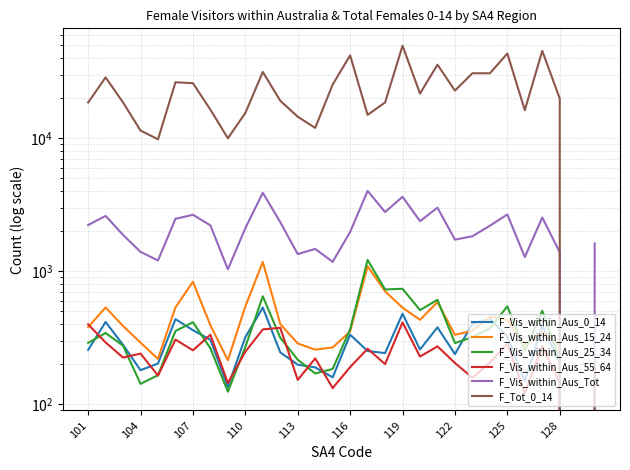

True or false: F_Vis_within_Aus_15_24 has more than 1 points higher than both neighbors.

True